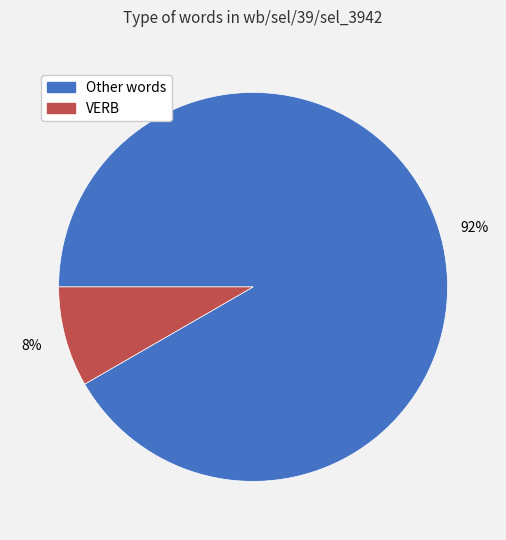

Is there any slice that represents more than half of the pie?

Yes